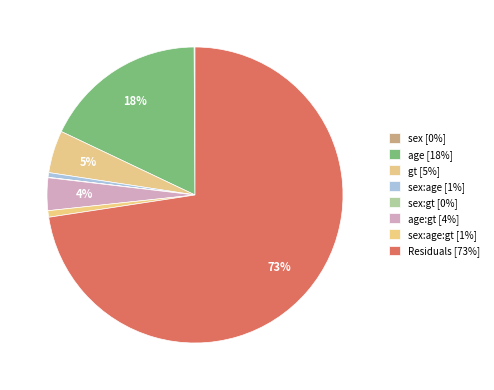

To the nearest percent, what is the difference between the largest and smallest slice percentages?

73%